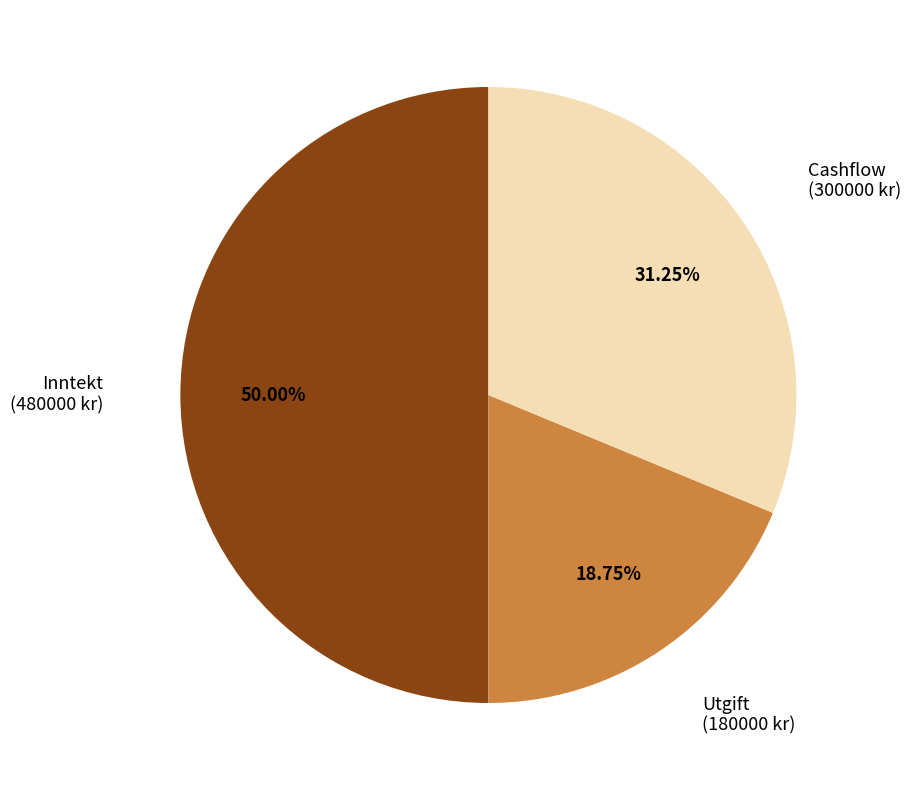

Which has a higher value, Utgift (180000 kr) or Inntekt (480000 kr)?

Inntekt (480000 kr)